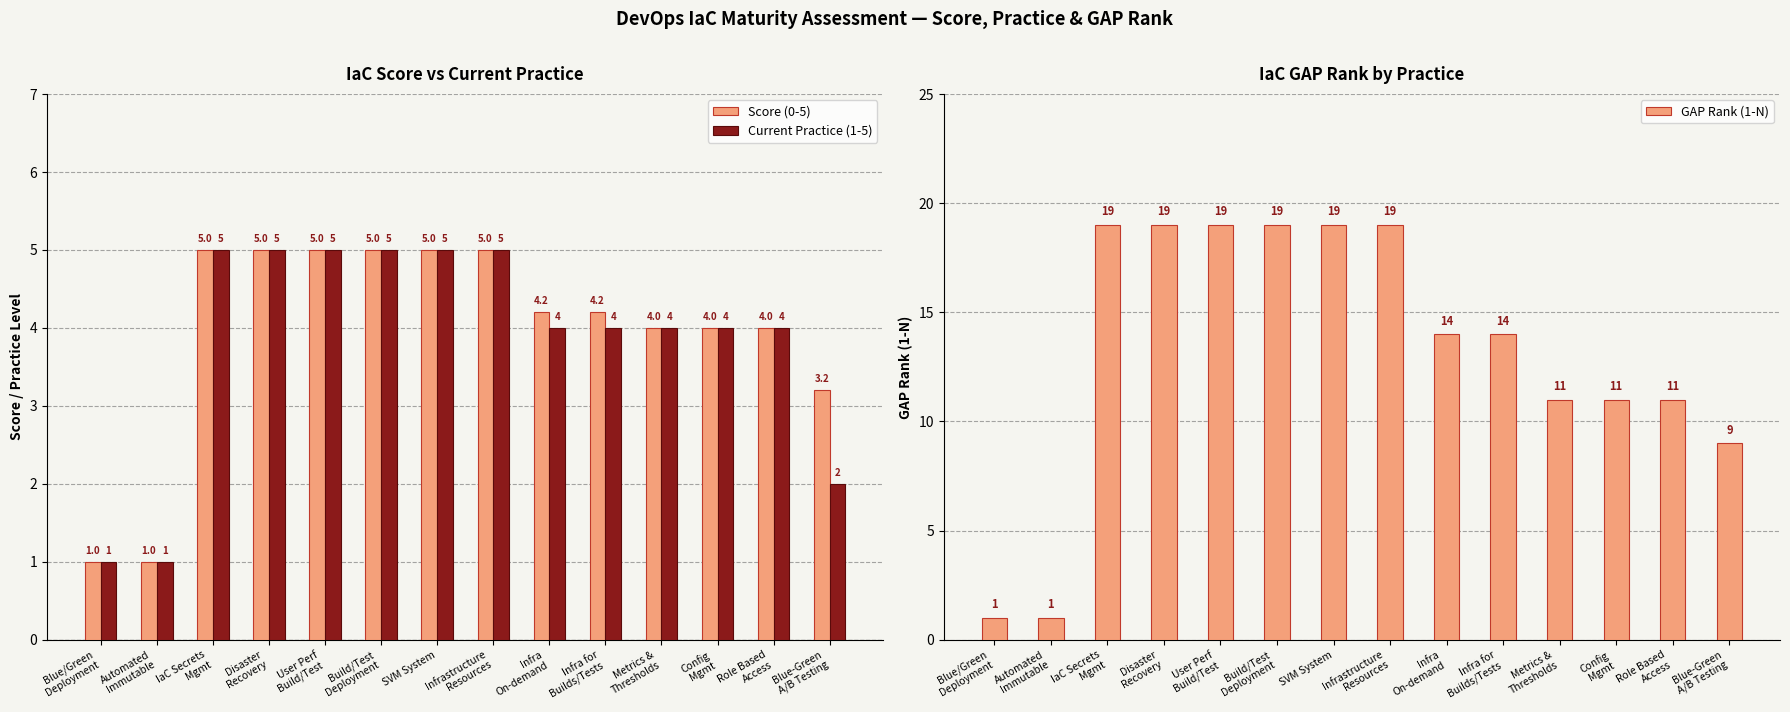

At which category is the sum across all series the highest?

IaC Secrets
Mgmt